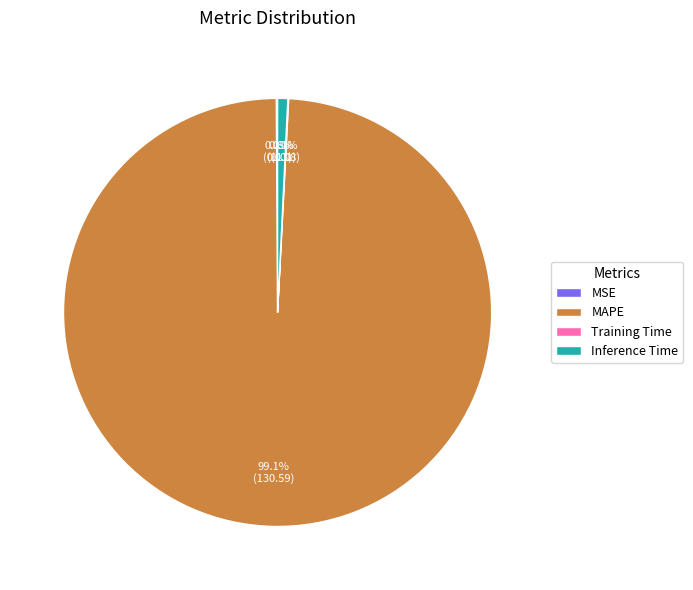

Which slice is the largest?

MAPE